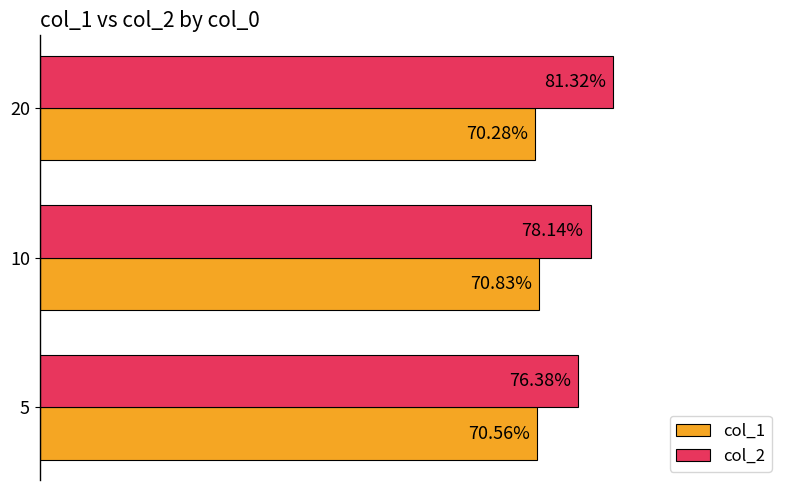

What are all the series names shown in the legend?

col_1, col_2